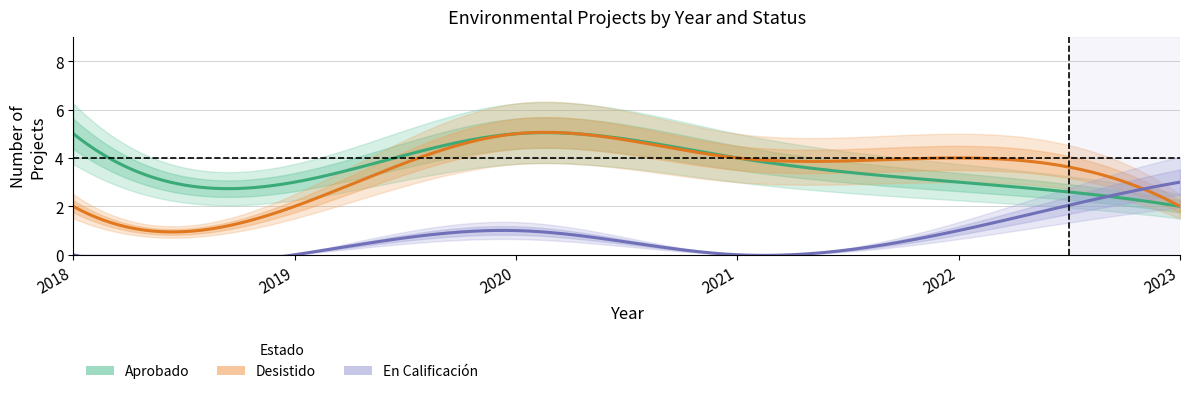

How many lines are shown in the chart?

3